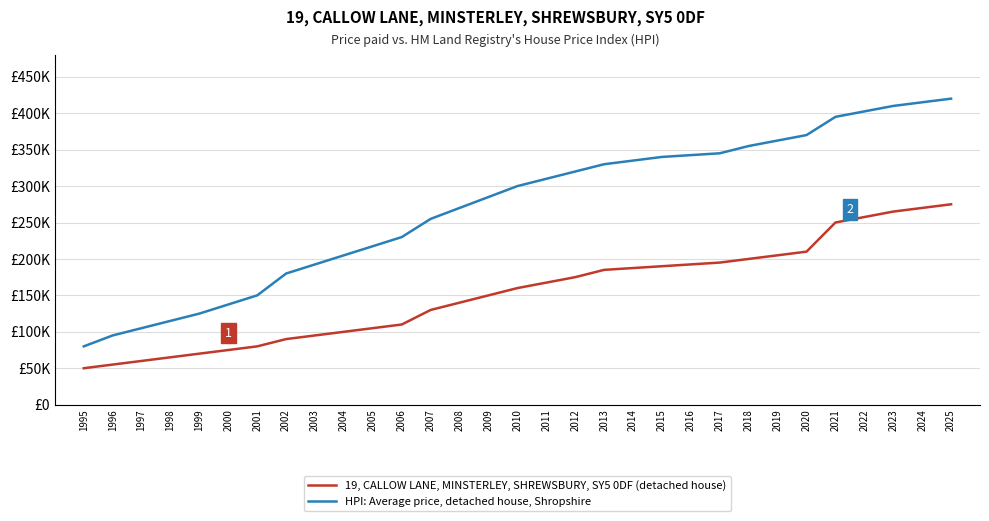

True or false: HPI: Average price, detached house, Shropshire and 19, CALLOW LANE, MINSTERLEY, SHREWSBURY, SY5 0DF (detached house) cross at least once.

False